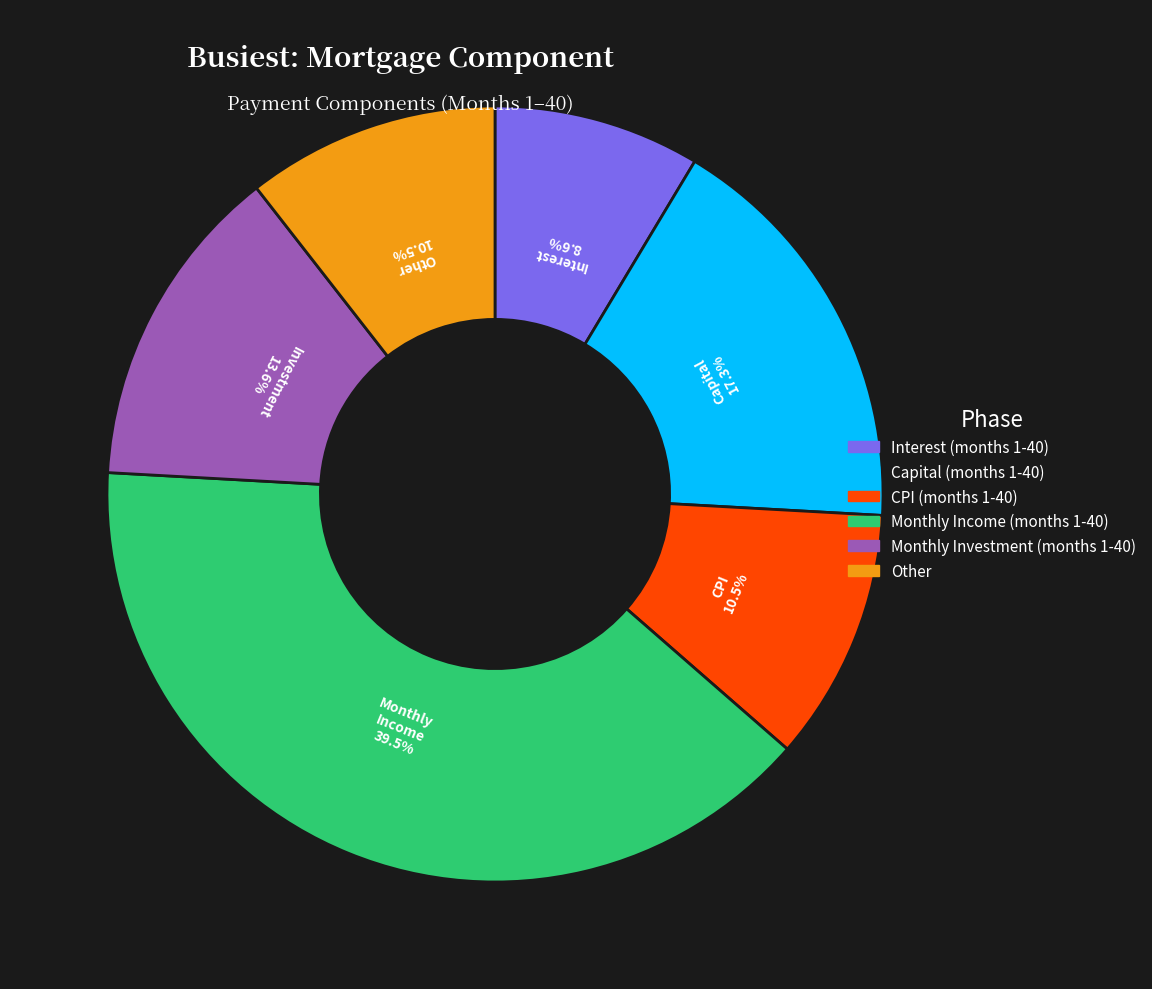

What portion of the pie excludes CPI (months 1-40)?

89.5%